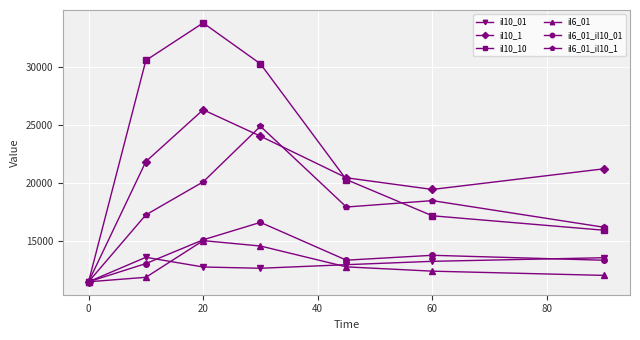

How many interior local valleys does the il6_01_il10_01 series have?

1